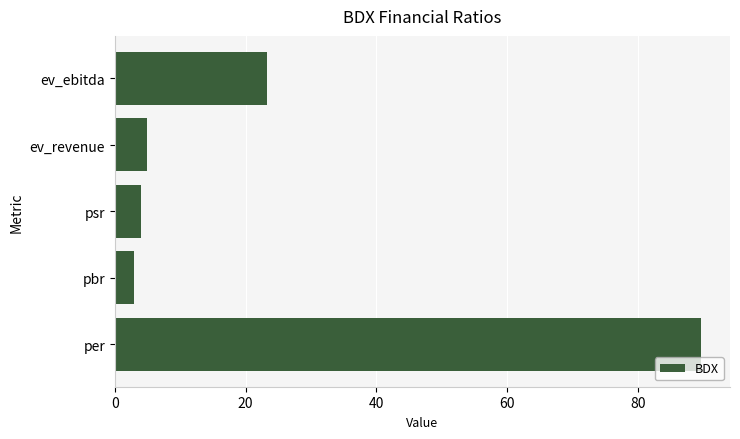

What is the difference between the maximum and minimum values?

86.6